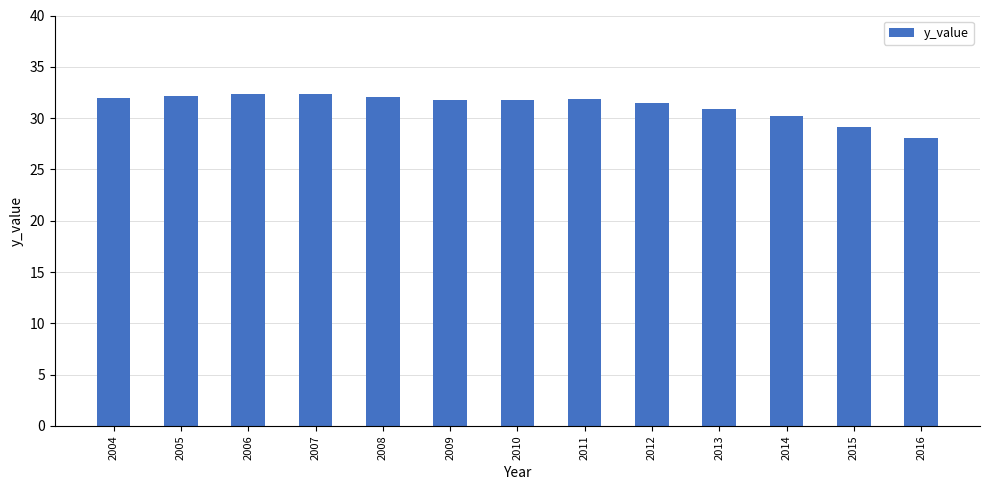

At which label does the data first exceed 31?

2004